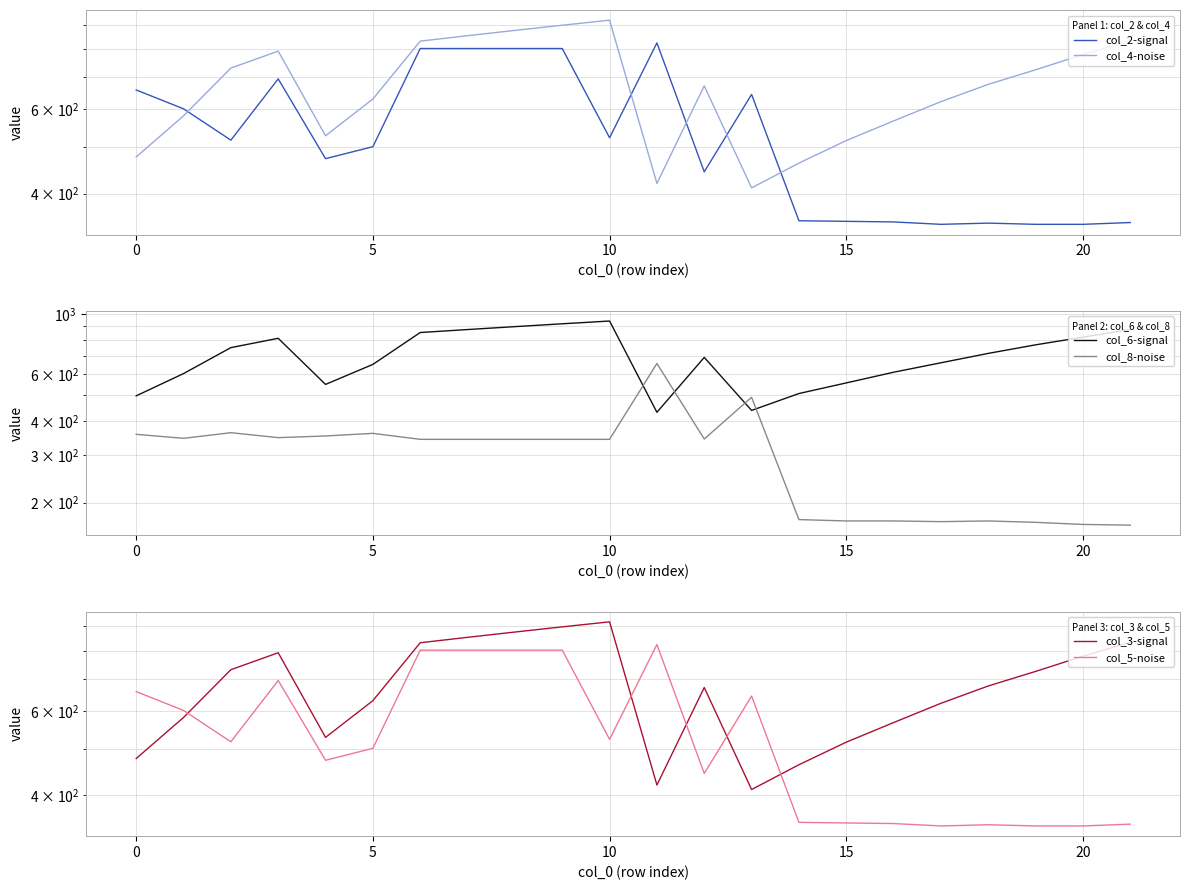

Reading left to right, what are all the values shown in this chart?

col_2-signal: 658	601	517	694	473	501	803	803	803	803	523	825	444	644	351	350	349	345	347	345	345	348
col_4-noise: 477	581	731	793	528	630	832	854	876	898	920	420	671	411	463	516	567	622	676	725	780	834
col_6-signal: 497	601	750	812	548	650	853	875	897	919	941	432	690	439	507	555	608	659	714	768	820	875
col_8-noise: 358	346	363	348	353	361	343	343	343	343	343	655	344	491	173	171	171	170	171	169	166	165
col_3-signal: 477	581	731	793	528	630	832	854	876	898	920	420	671	411	463	516	567	622	676	725	780	834
col_5-noise: 658	601	517	694	473	501	803	803	803	803	523	825	444	644	351	350	349	345	347	345	345	348